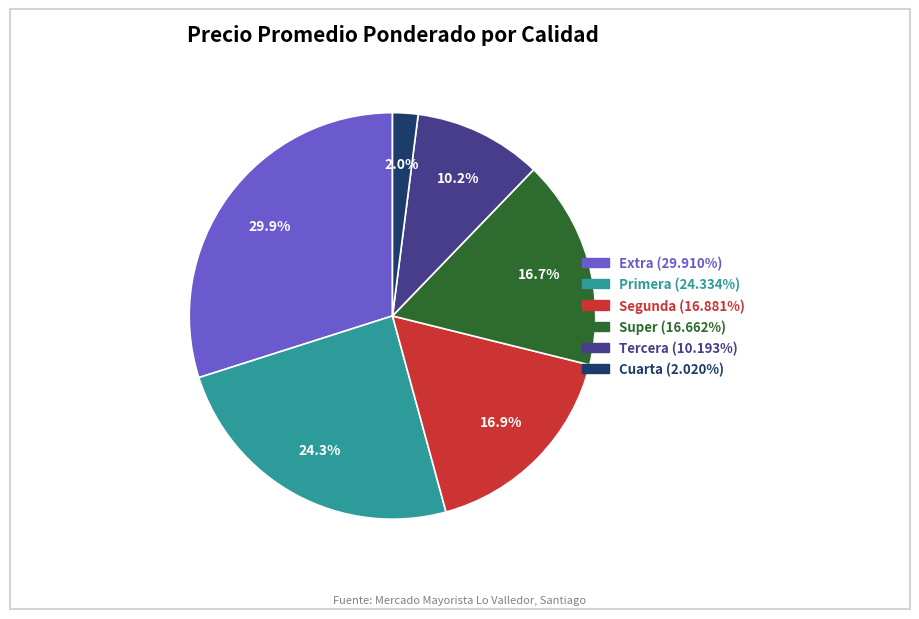

Is there any slice that represents more than half of the pie?

No